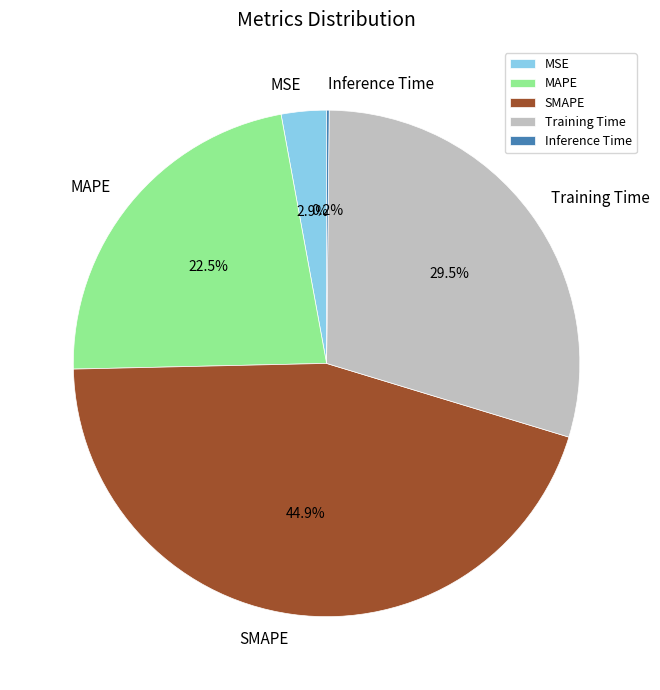

To the nearest percent, what is the difference between the SMAPE and MAPE slice percentages?

22%